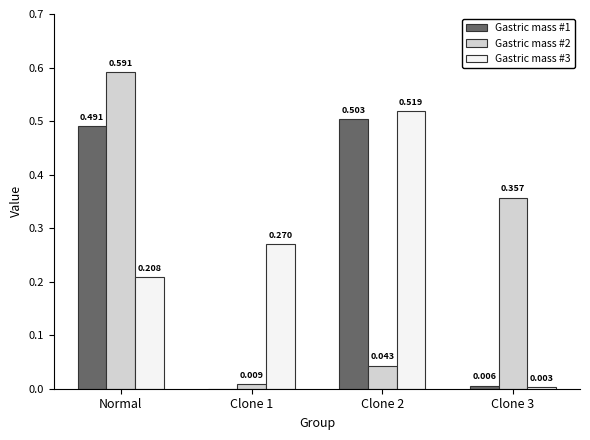

Which label corresponds to the largest value in the chart?

Normal